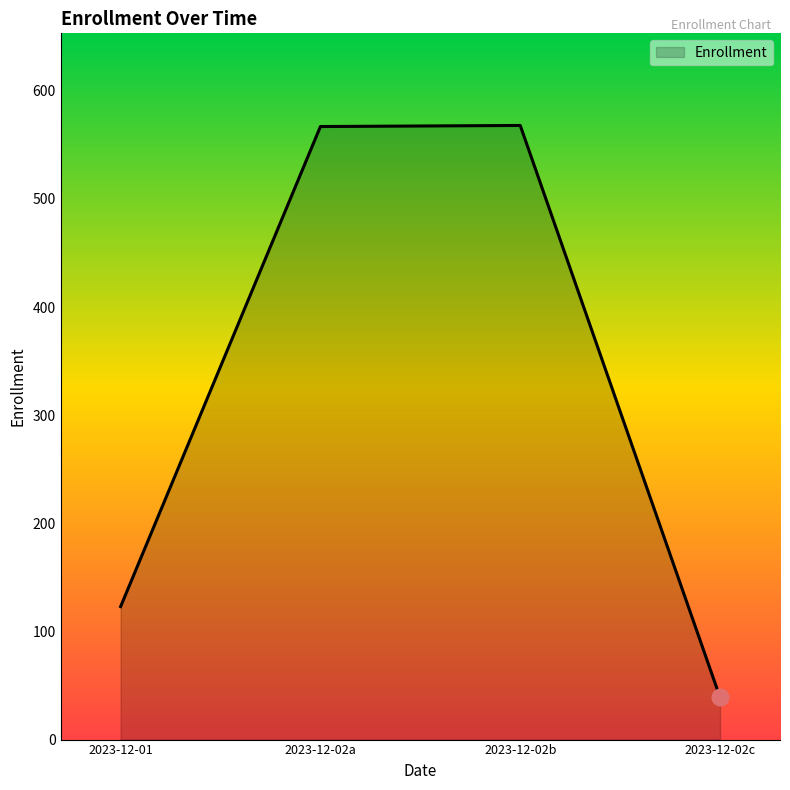

How many values are below 567?

2